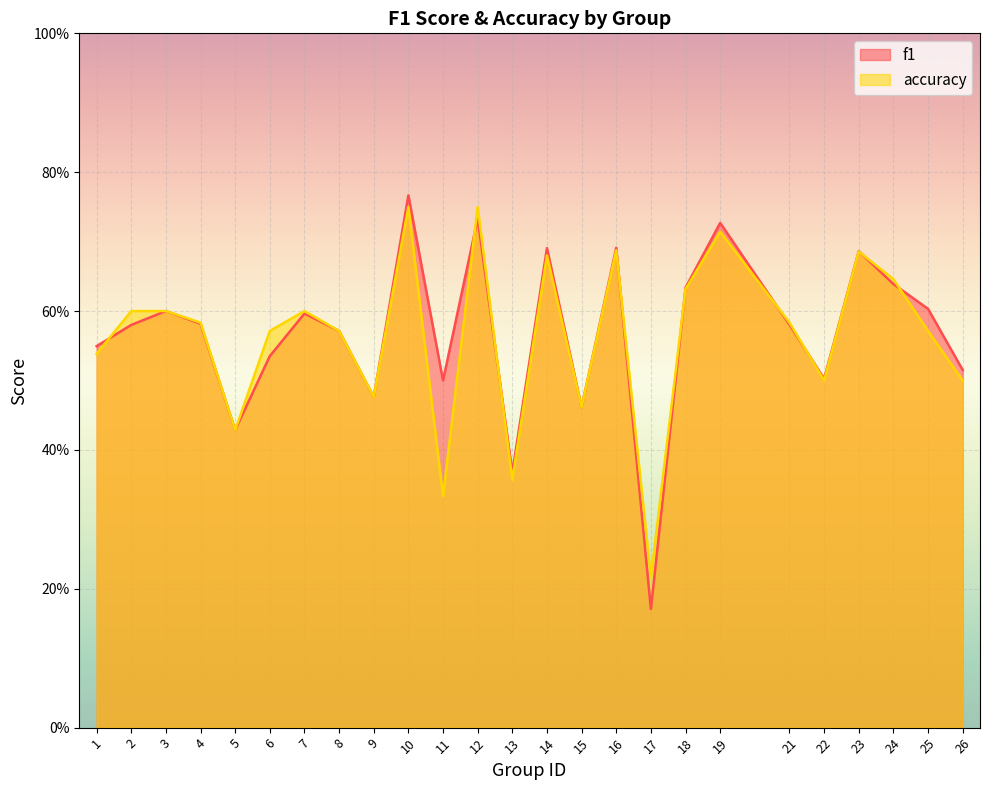

At which label is accuracy closest to 0?

17